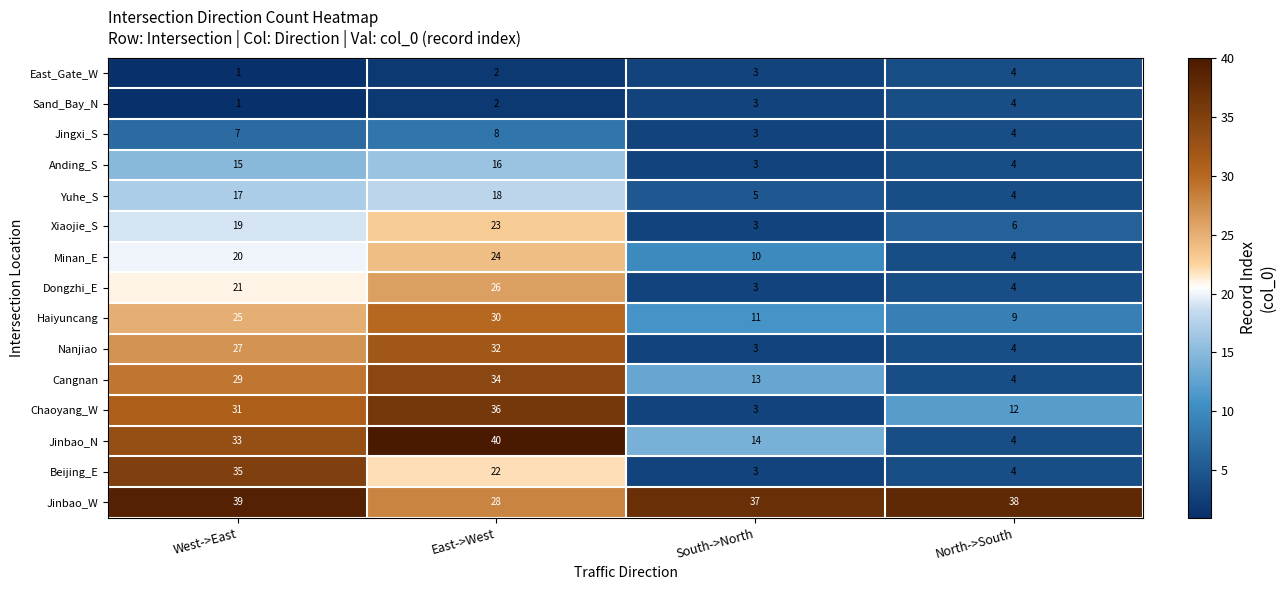

Which series has the largest total across all categories?

Jinbao_W